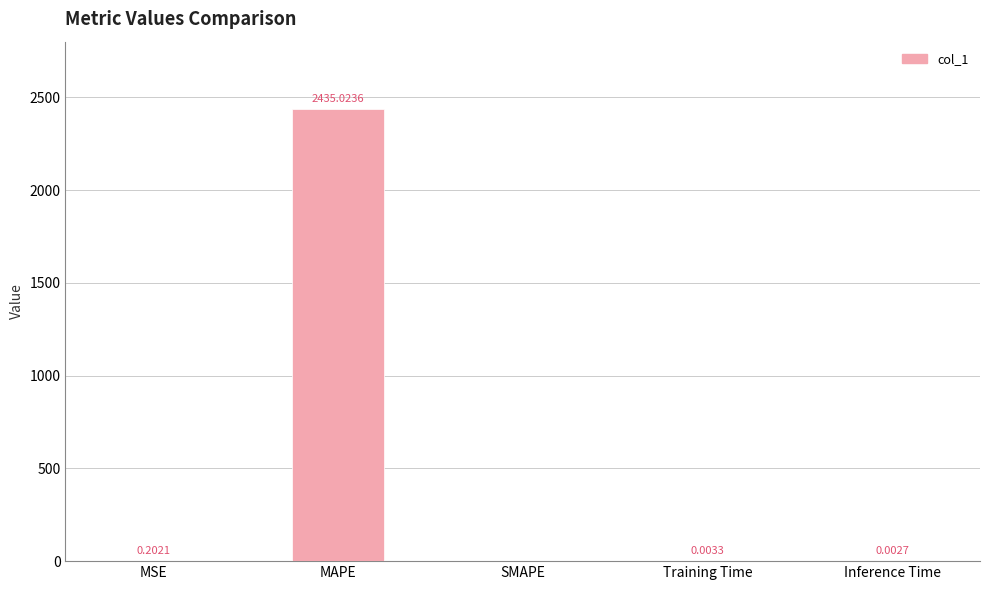

How many data points does each series have?

5